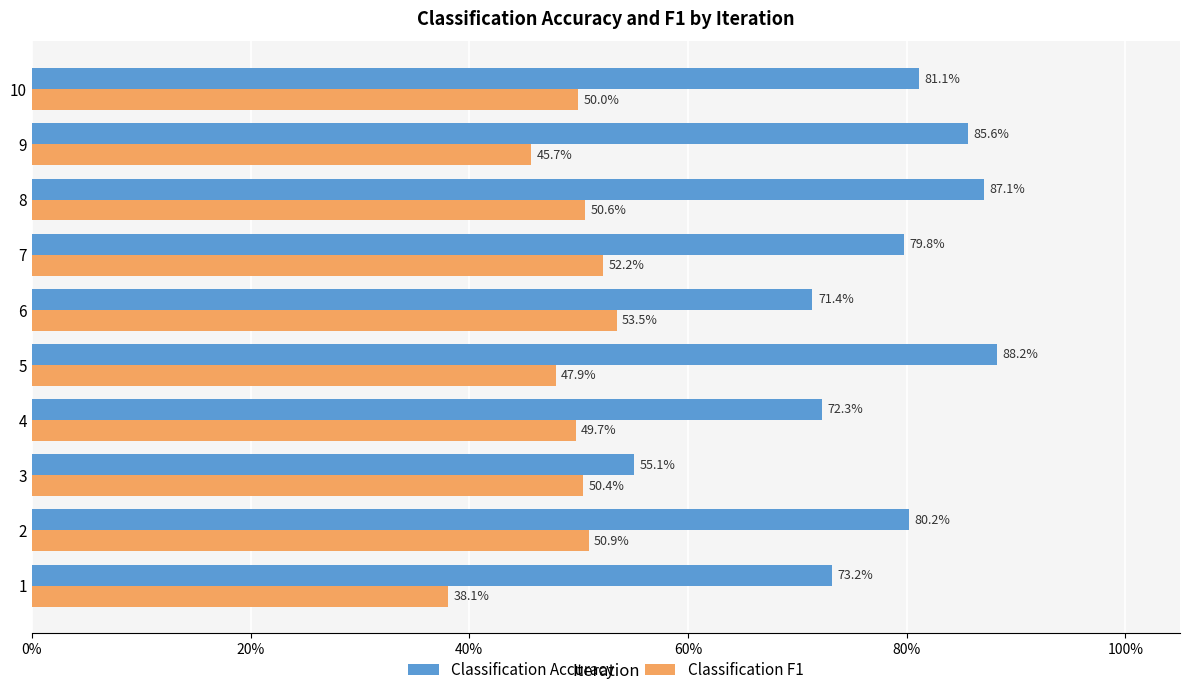

What is the sum of all Classification F1 values?

4.9